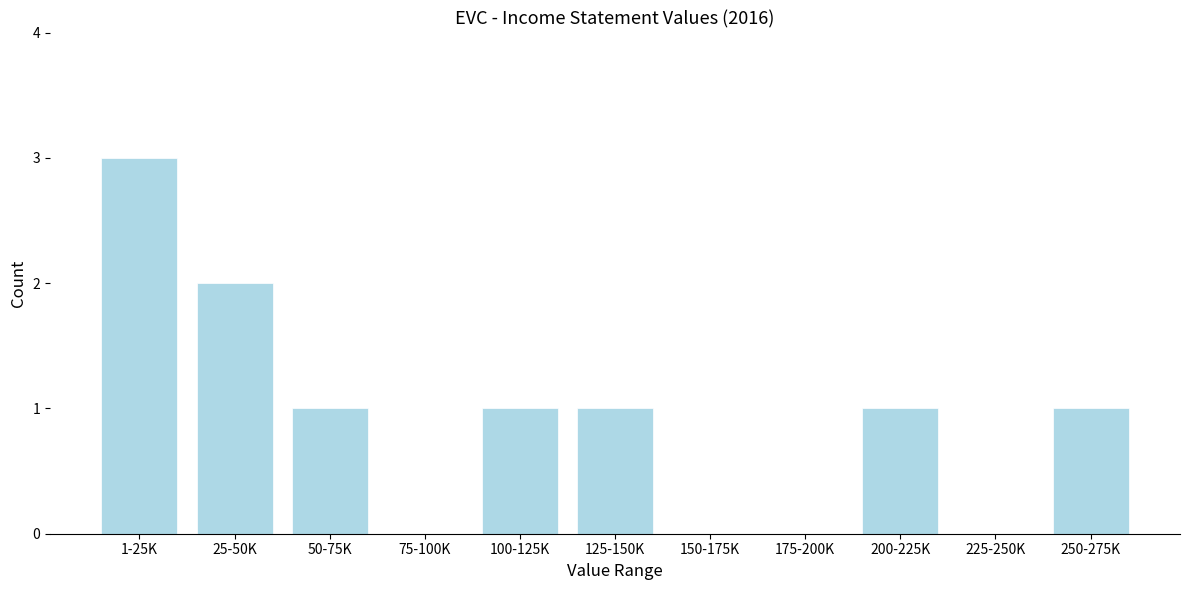

Reading left to right, list all the values displayed in this chart.

1-25K=3	25-50K=2	50-75K=1	75-100K=0	100-125K=1	125-150K=1	150-175K=0	175-200K=0	200-225K=1	225-250K=0	250-275K=1